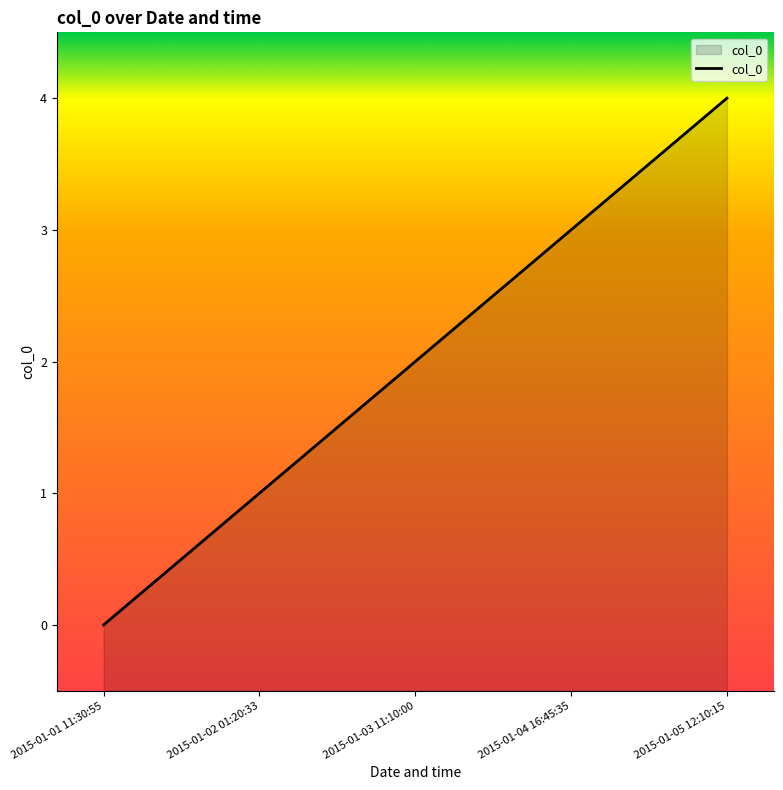

What is the difference between the values at 2015-01-03 11:10:00 and 2015-01-05 12:10:15?

2